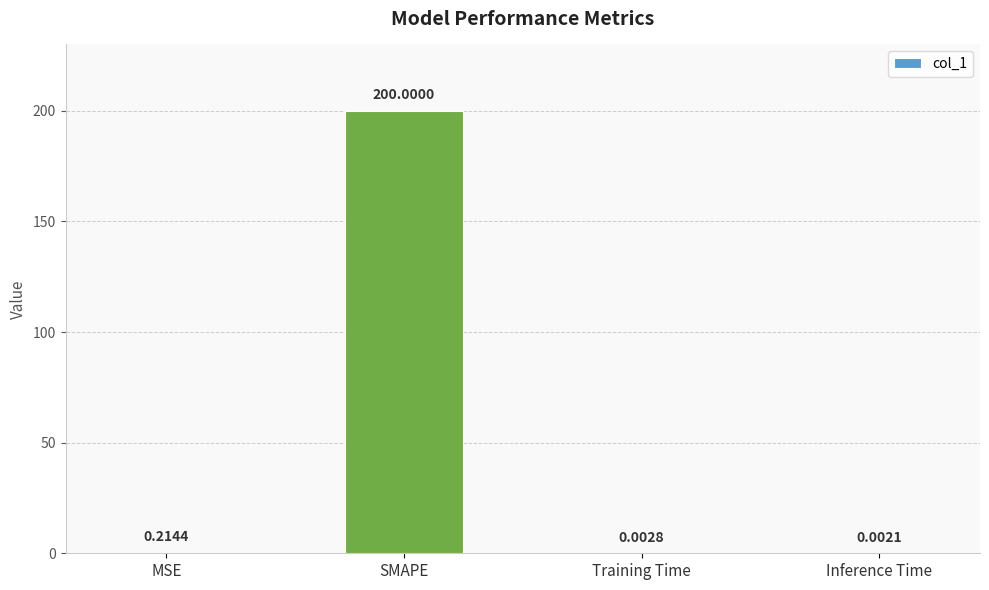

Between Inference Time and Training Time, which is larger?

Training Time